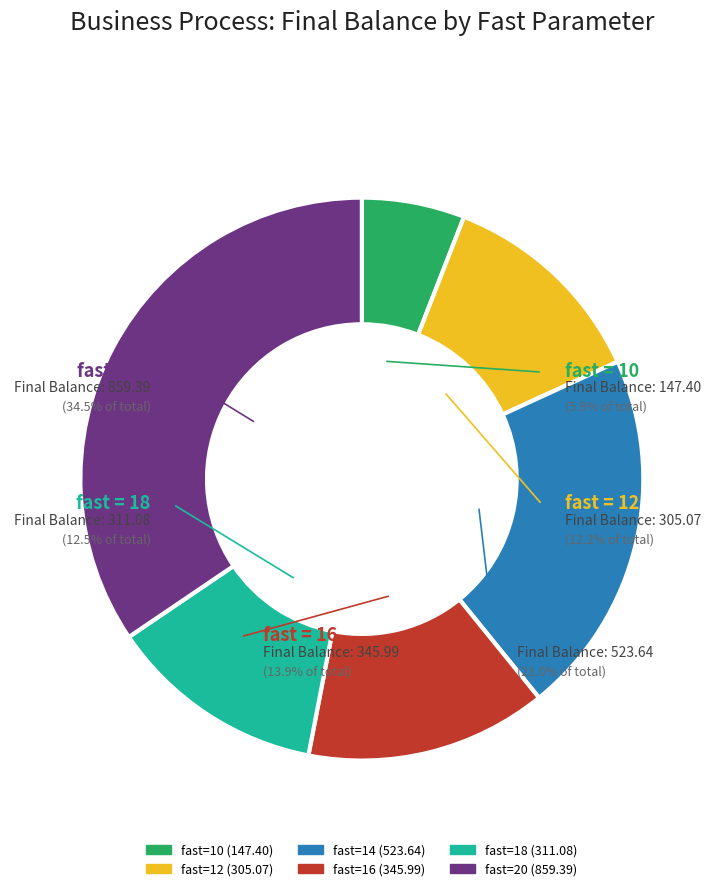

The fast=12 slice represents 32% of the pie. True or false?

False